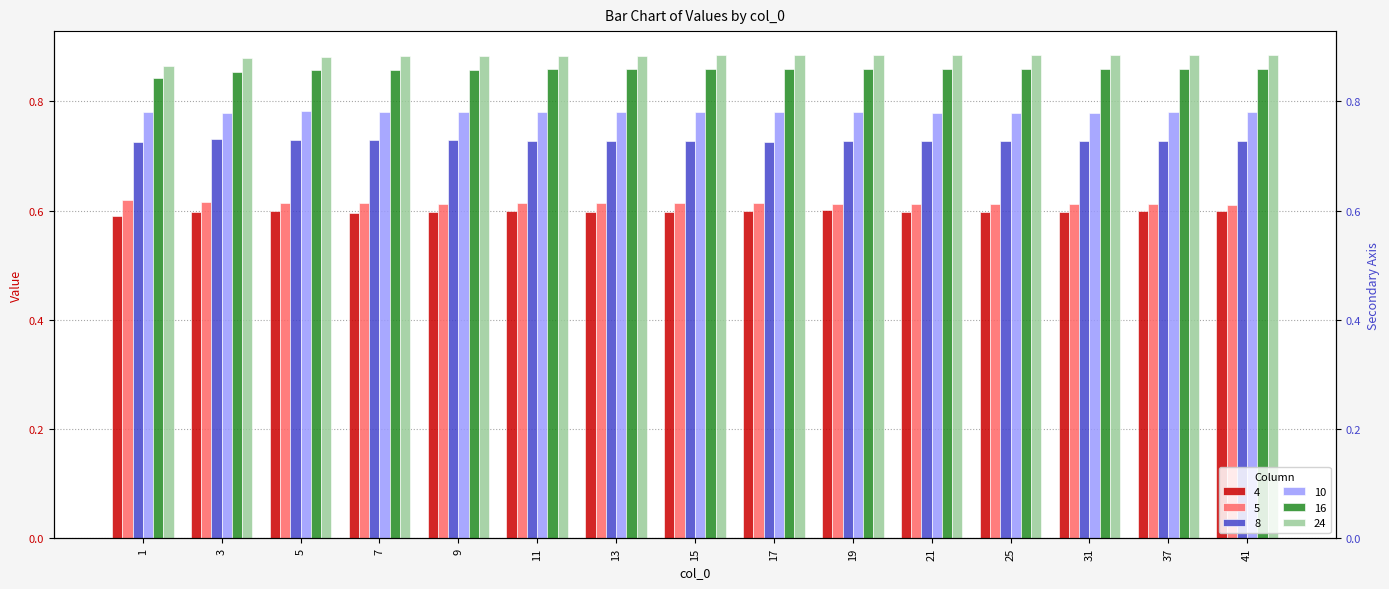

What is the value of the 8 bar at the 8th from the left?

0.7